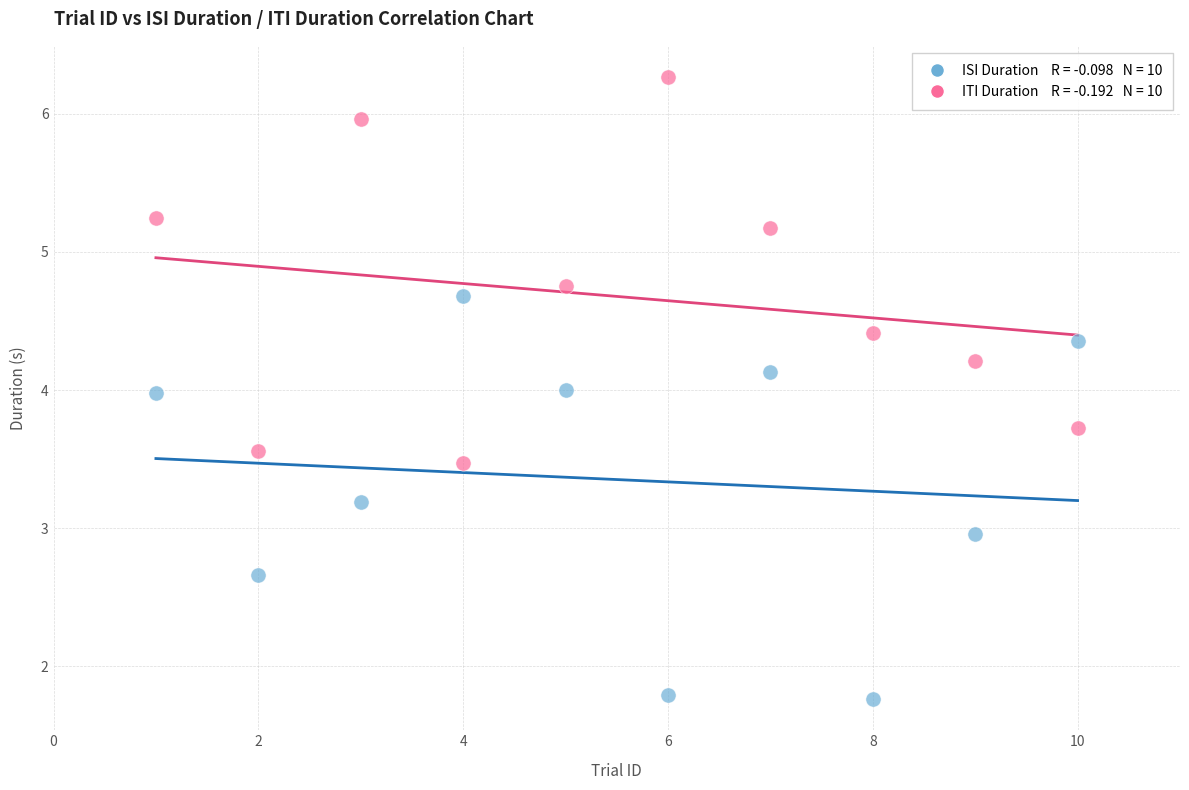

Across all data points, what is the range of X values (max minus min)?

9.0